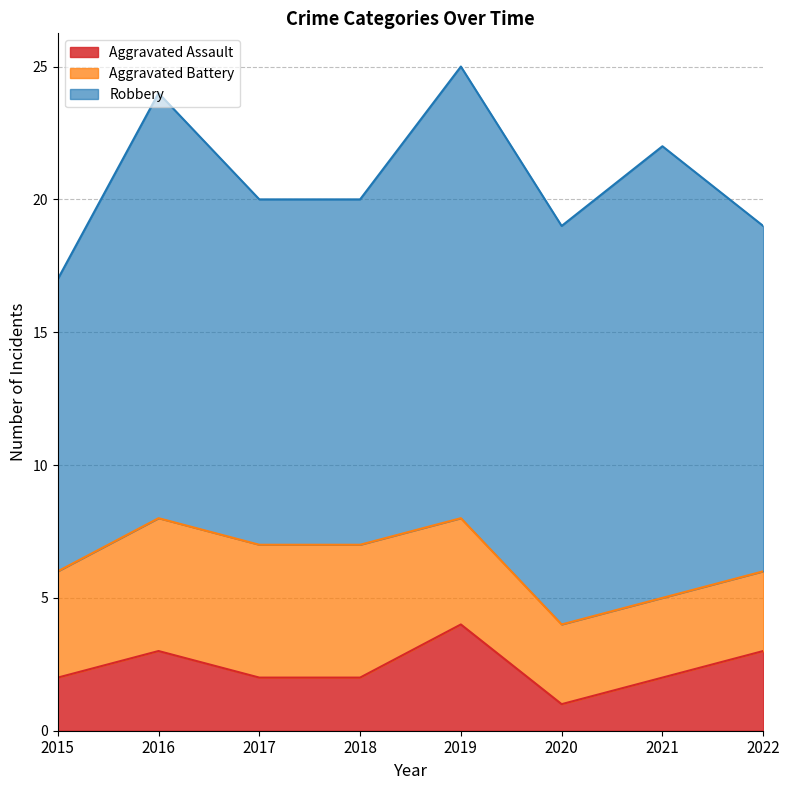

True or false: Robbery has a value of 7 at 2022.

False